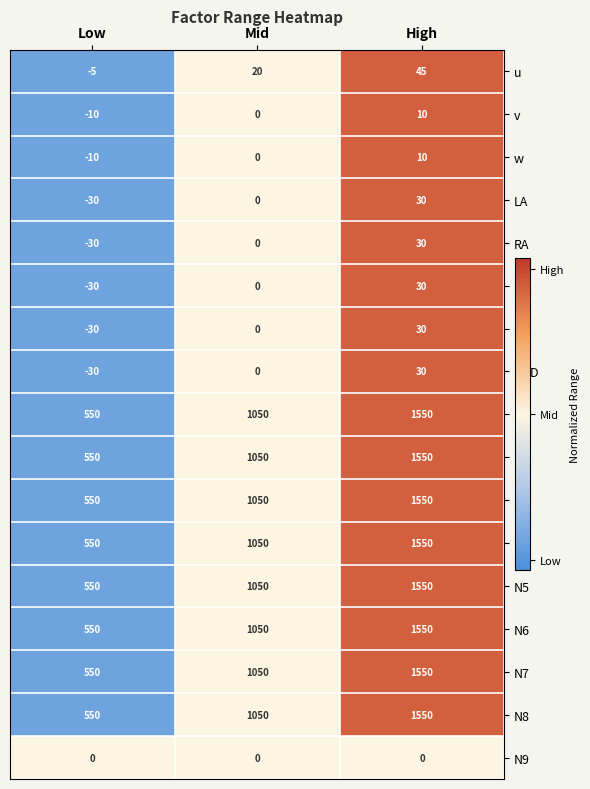

Count the LE values in the range -30 to 30.

3